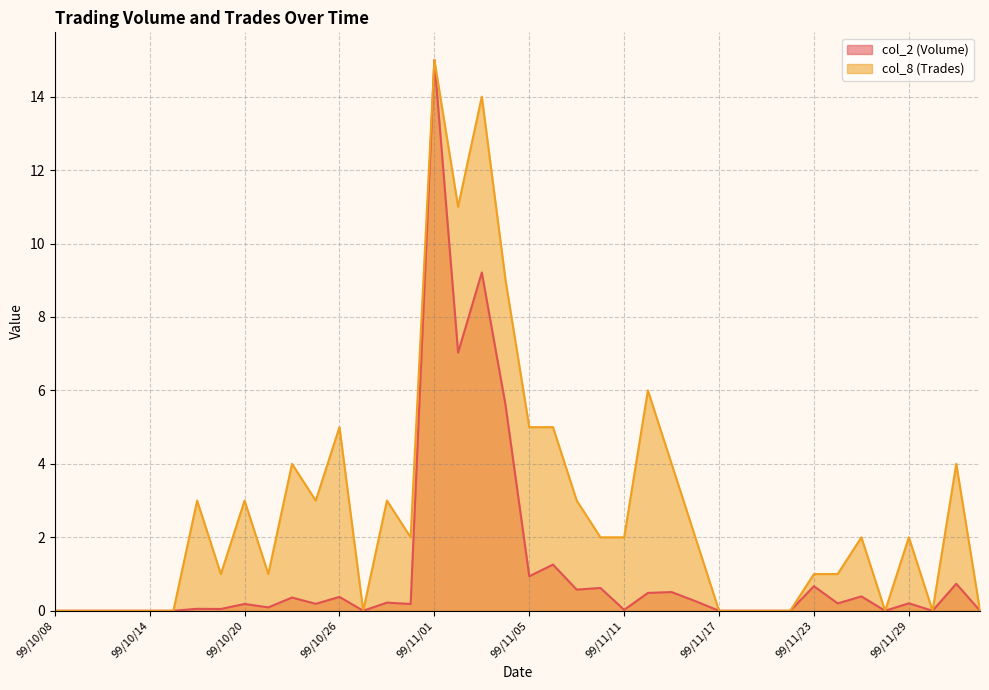

At which label does col_8 (Trades) reach its peak?

99/11/01